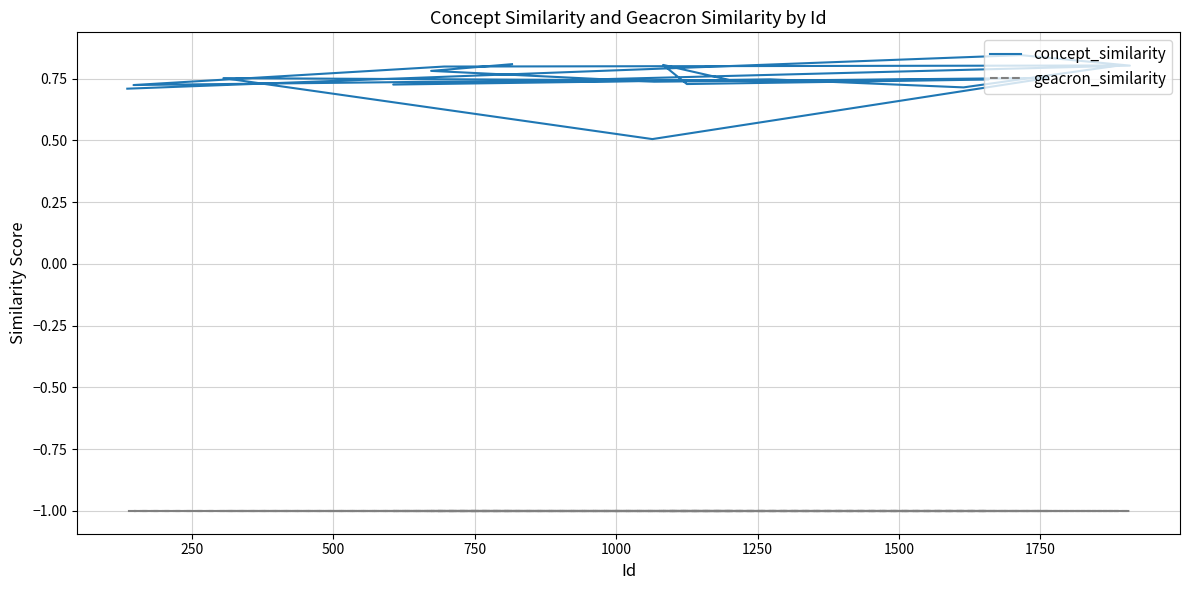

Which category has the lowest value in the concept_similarity series?

1000